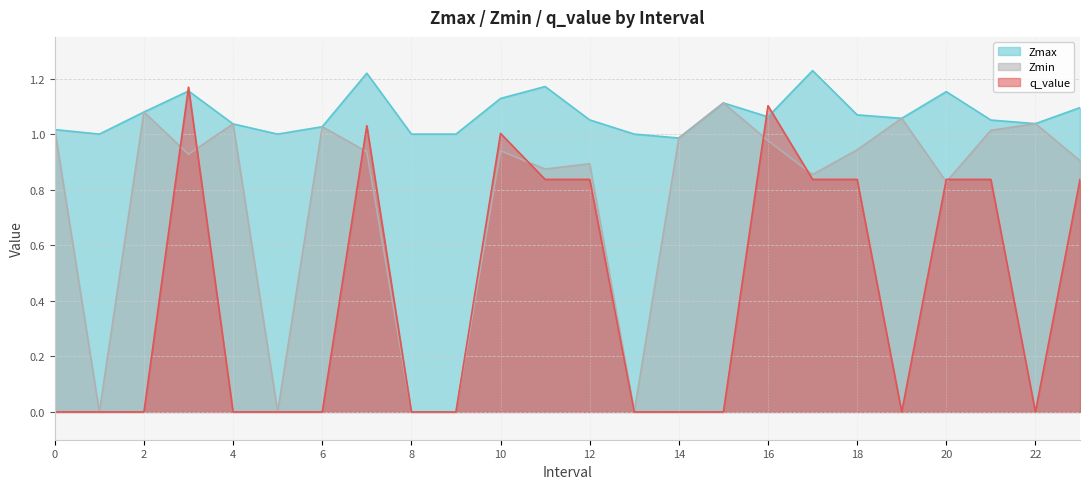

What is the value of the Zmin point at the 12th from the left?

0.9